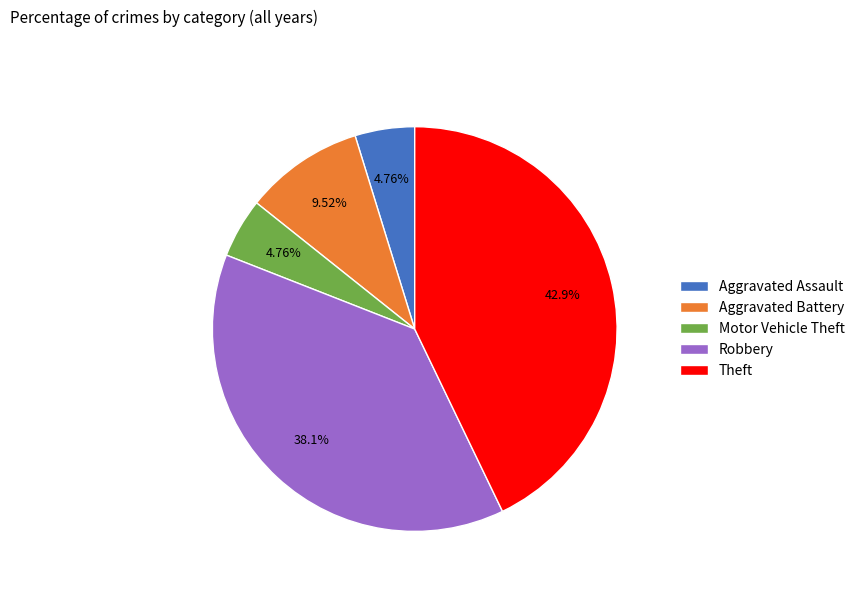

Which has a higher value, Robbery or Motor Vehicle Theft?

Robbery